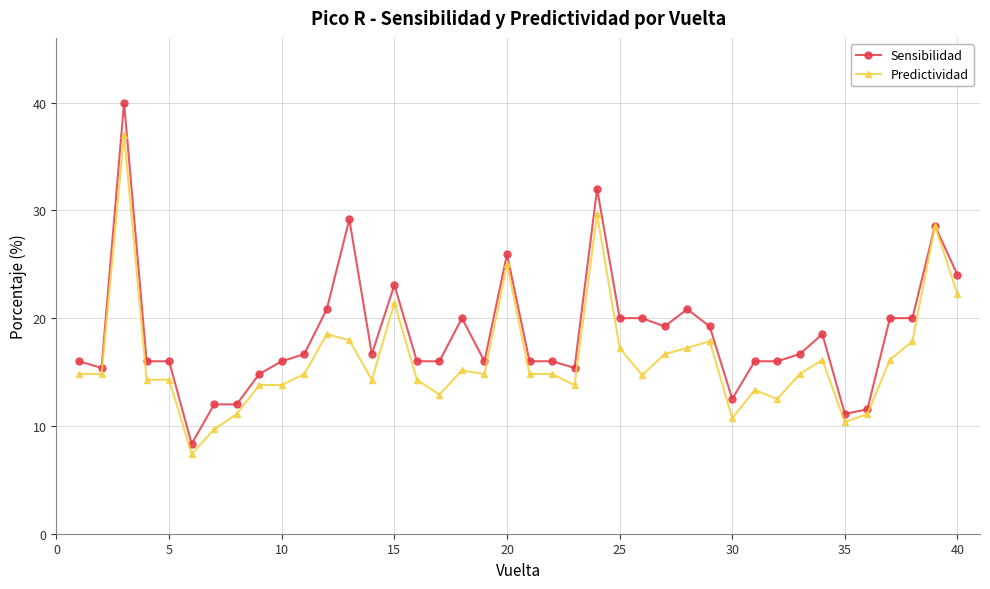

Which series has the largest total across all categories?

Sensibilidad